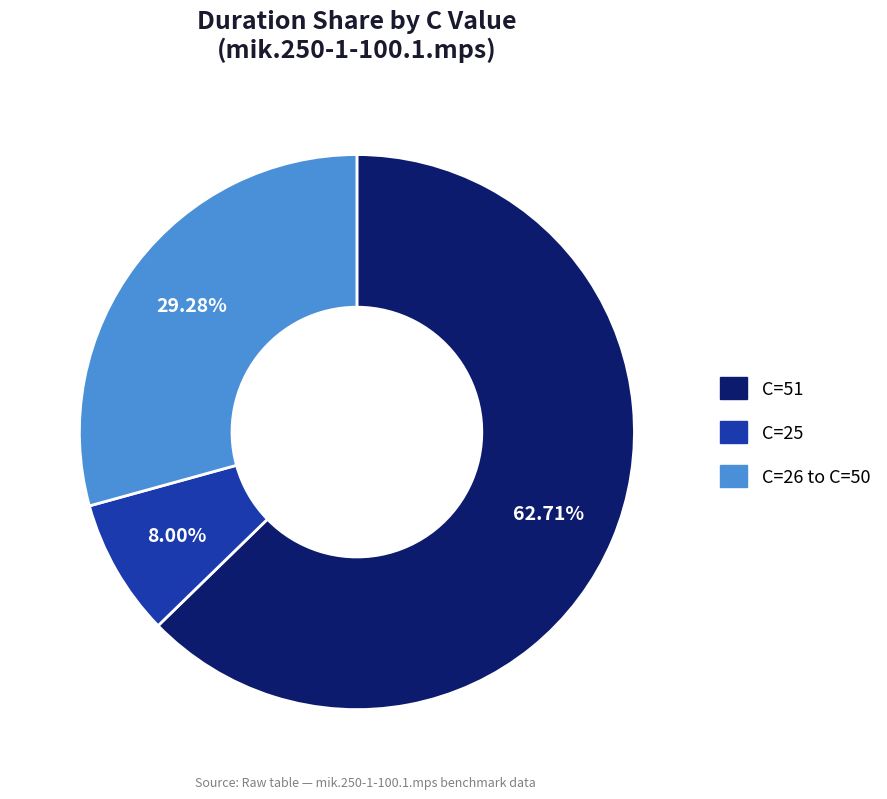

Does any single category account for the majority?

Yes